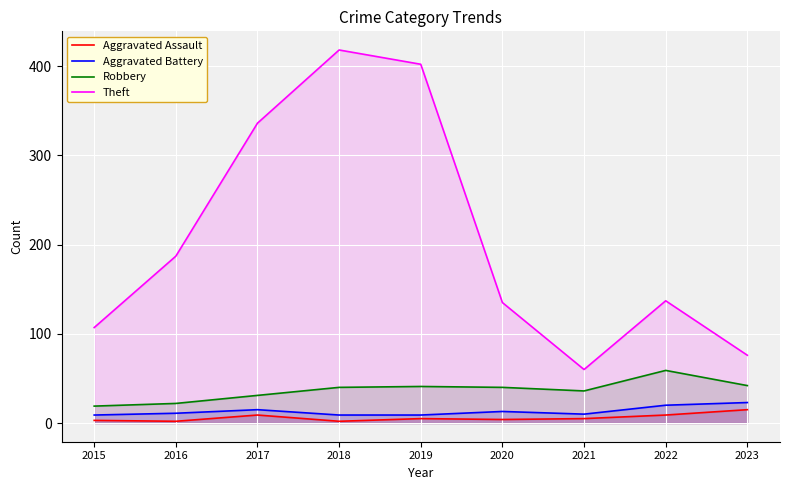

True or false: Robbery and Aggravated Battery cross at least once.

False